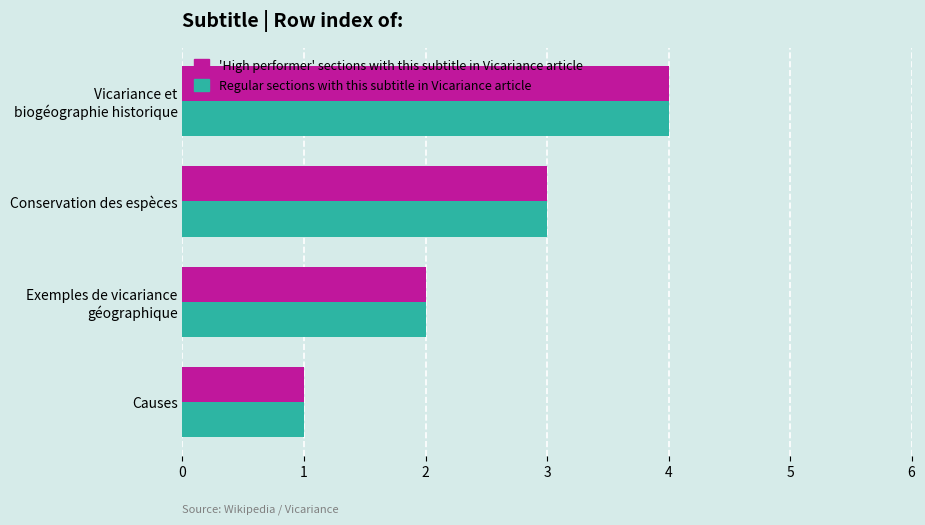

What is the greatest value displayed?

4